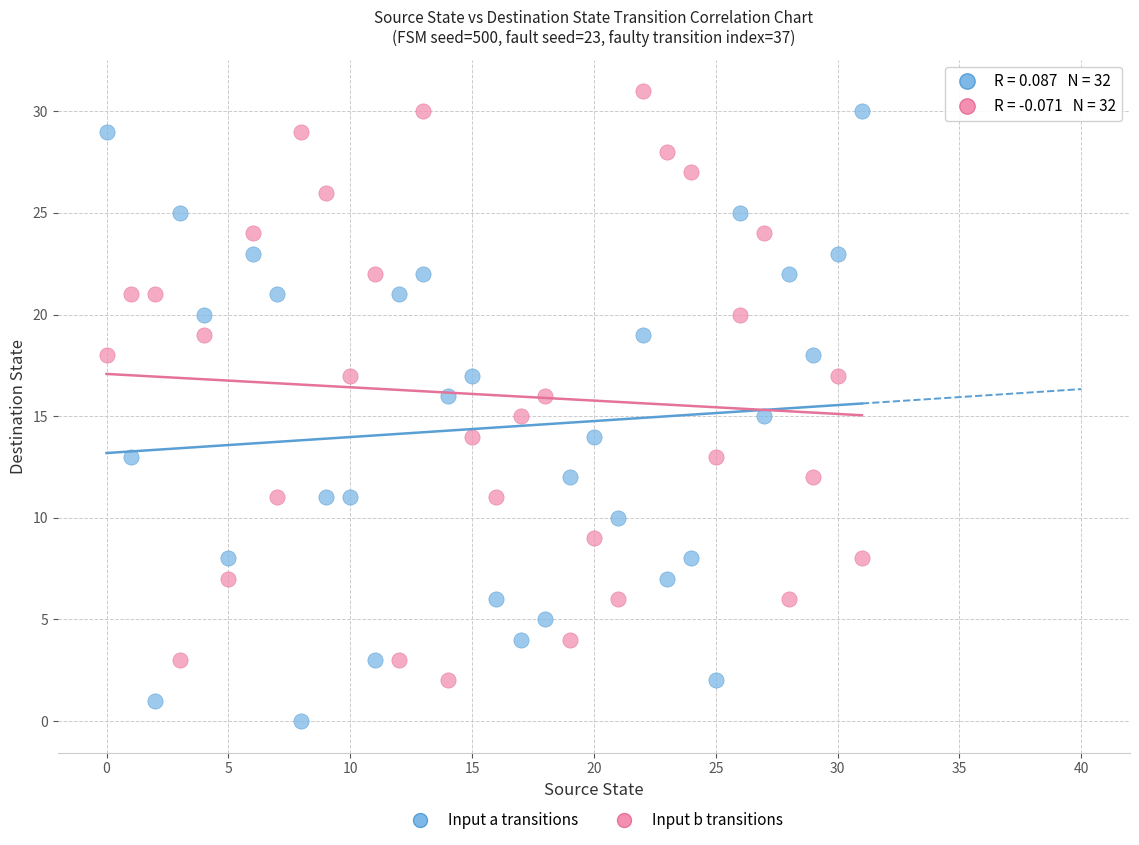

What are all the series names shown in the legend?

Input a transitions, Input b transitions